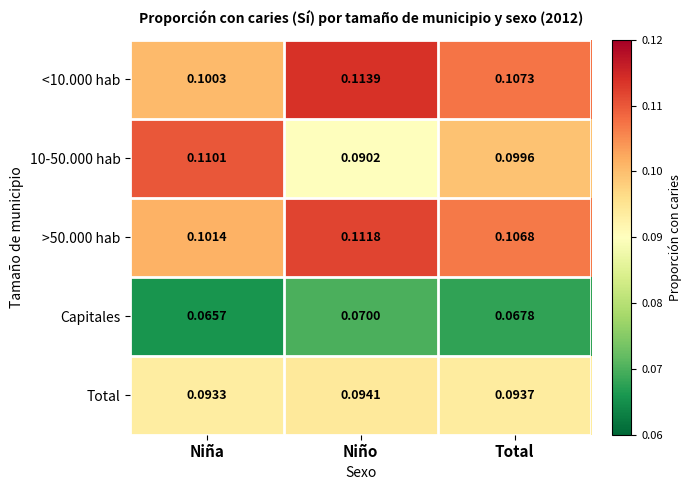

At which label is >50.000 hab closest to 0?

Niña